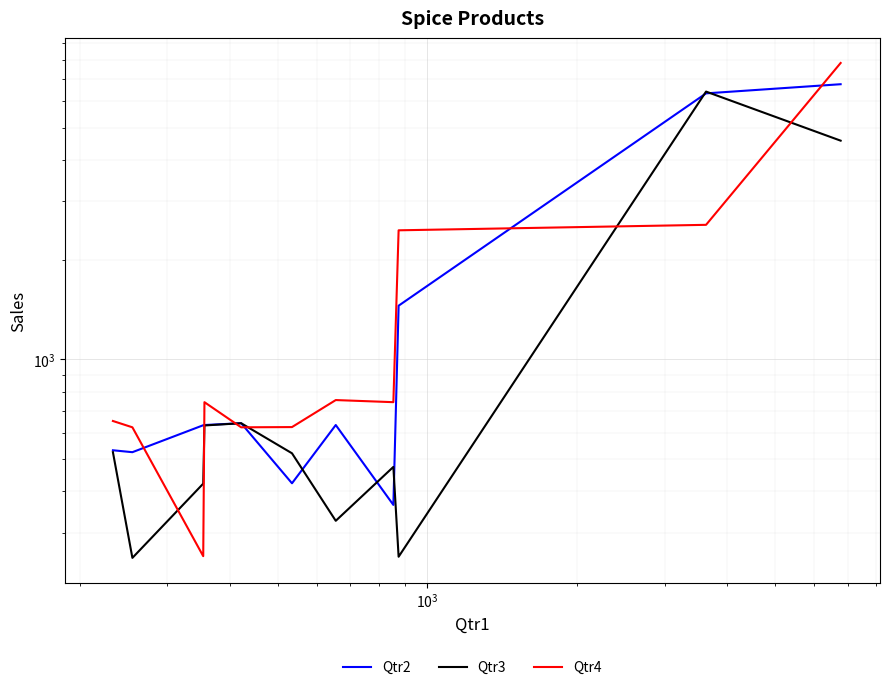

True or false: Qtr3 and Qtr2 cross at least once.

True